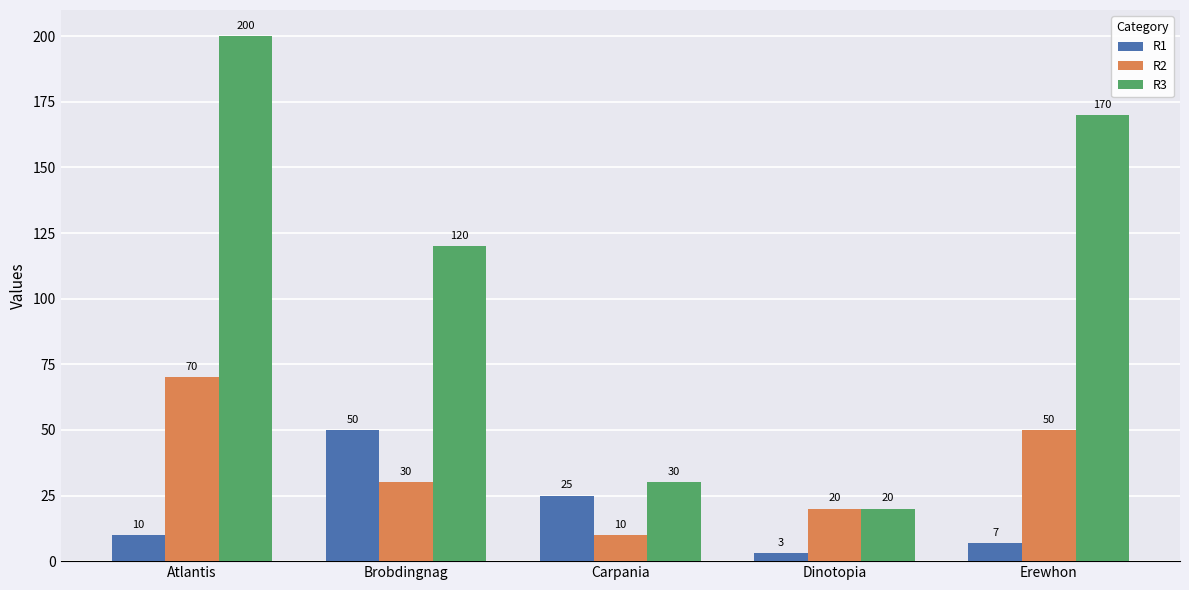

What are all the series names shown in the legend?

R1, R2, R3